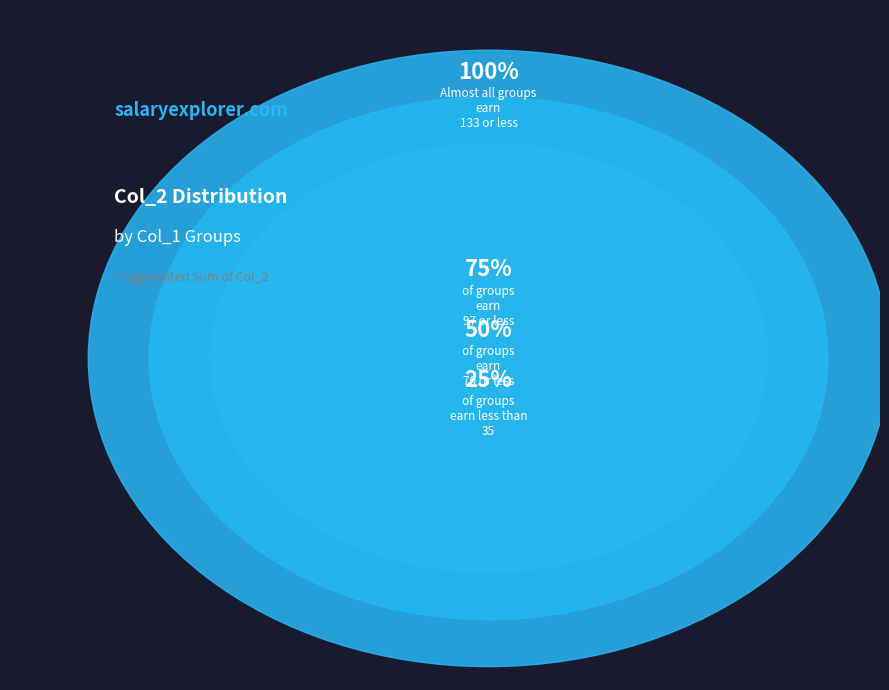

Is the sum of 32 and 16 greater than half?

No